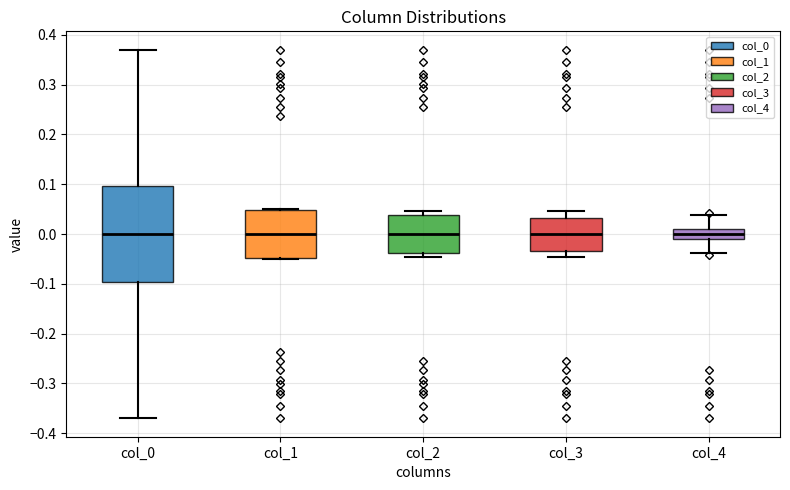

Reading left to right, transcribe this box plot: for each box, give where its median line is, the range the box spans, and where its two whiskers end, as read against the y-axis. The values are not printed on the chart, so give them approximately, as read against the axis.

col_0: median 0.00, box -0.10 to 0.10, whiskers -0.37 to 0.37
col_1: median 0.00, box -0.05 to 0.05, whiskers -0.05 to 0.05
col_2: median 0.00, box -0.04 to 0.04, whiskers -0.05 to 0.05
col_3: median 0.00, box -0.03 to 0.03, whiskers -0.05 to 0.05
col_4: median 0.00, box -0.01 to 0.01, whiskers -0.04 to 0.04